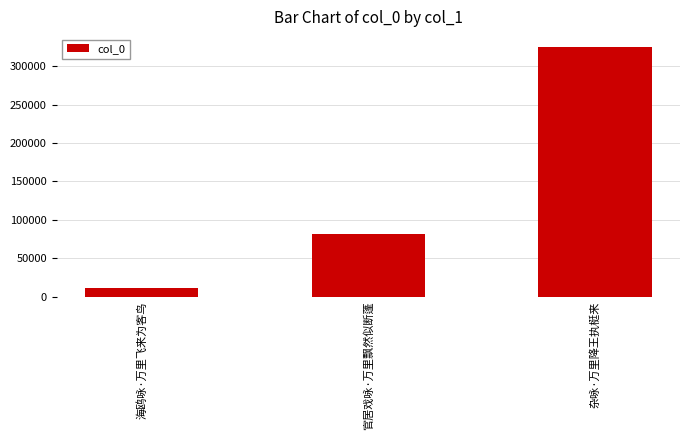

What value does the data have at 官居戏咏·万里飘然似断蓬?

81338